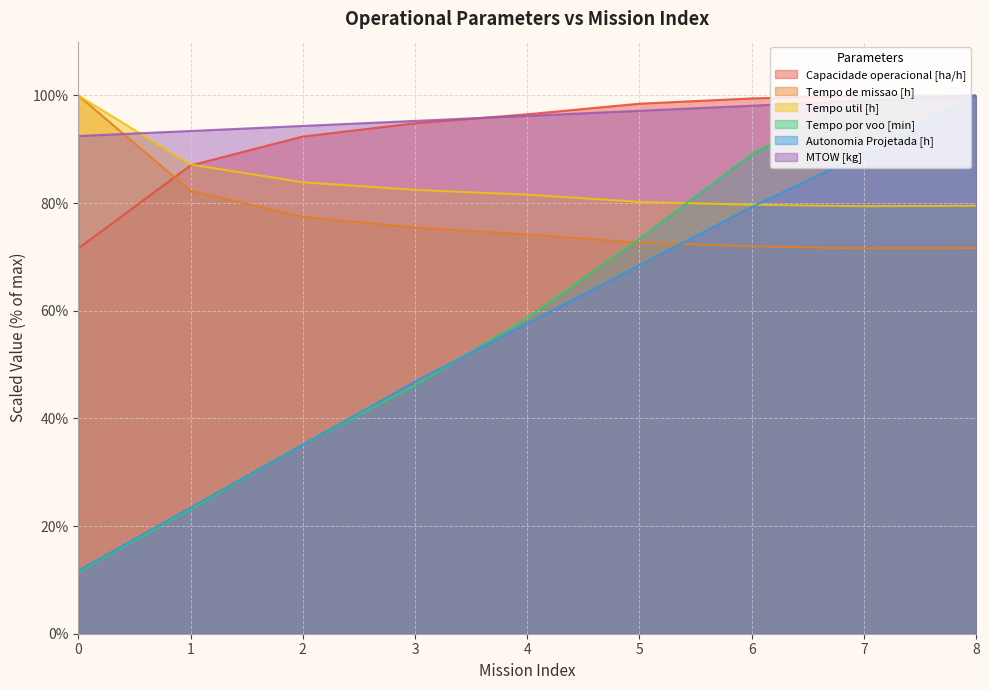

Reading left to right, extract all data points from this chart.

Capacidade operacional [ha/h]: 71.6	87.0	92.4	94.8	96.5	98.5	99.5	100.0	99.9
Tempo de missao [h]: 100.0	82.3	77.5	75.5	74.2	72.7	72.0	71.6	71.7
Tempo util [h]: 100.0	87.2	83.9	82.5	81.6	80.2	79.7	79.4	79.5
Tempo por voo [min]: 11.4	23.1	35.2	46.1	58.6	73.4	89.1	99.9	100.0
Autonomia Projetada [h]: 11.7	23.4	35.1	46.8	57.7	68.5	79.3	89.2	100.0
MTOW [kg]: 92.5	93.4	94.3	95.3	96.2	97.2	98.1	99.0	100.0